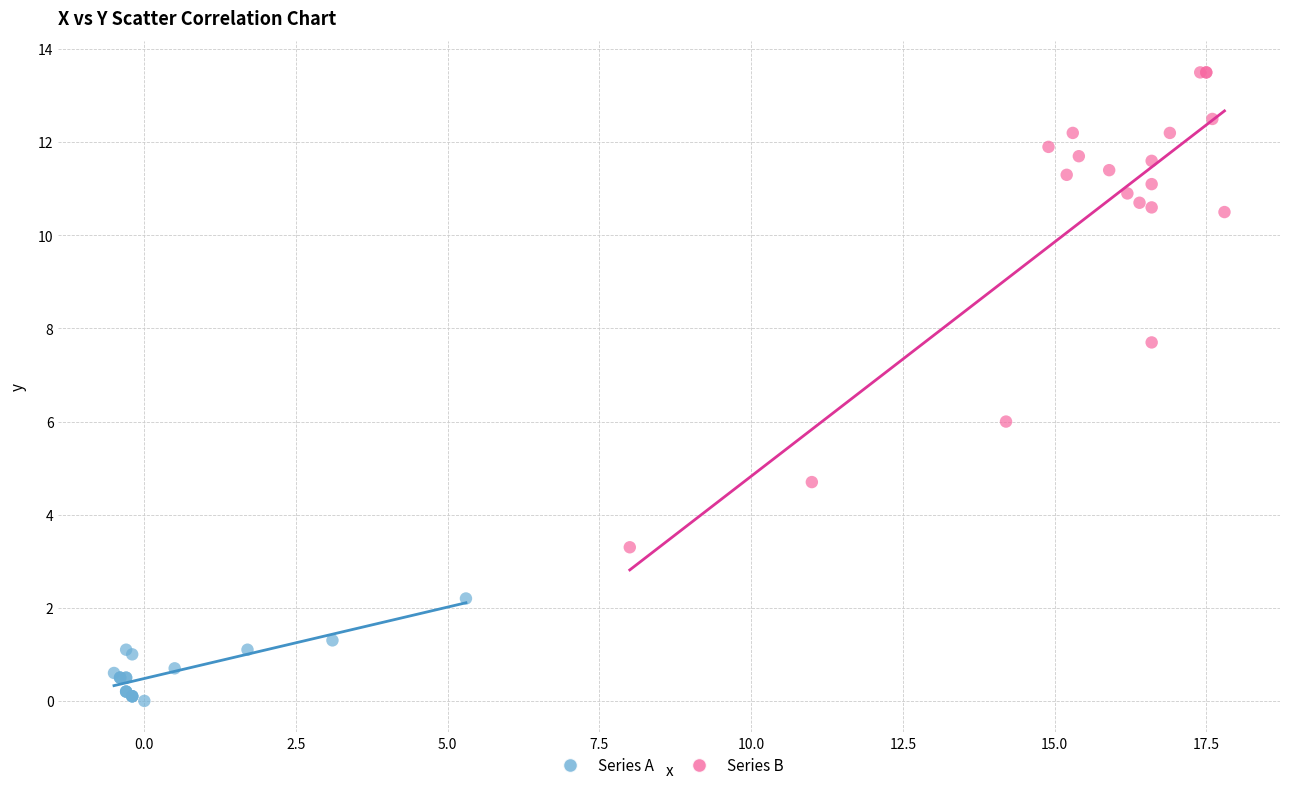

Which series has the widest spread of Y values?

Series B